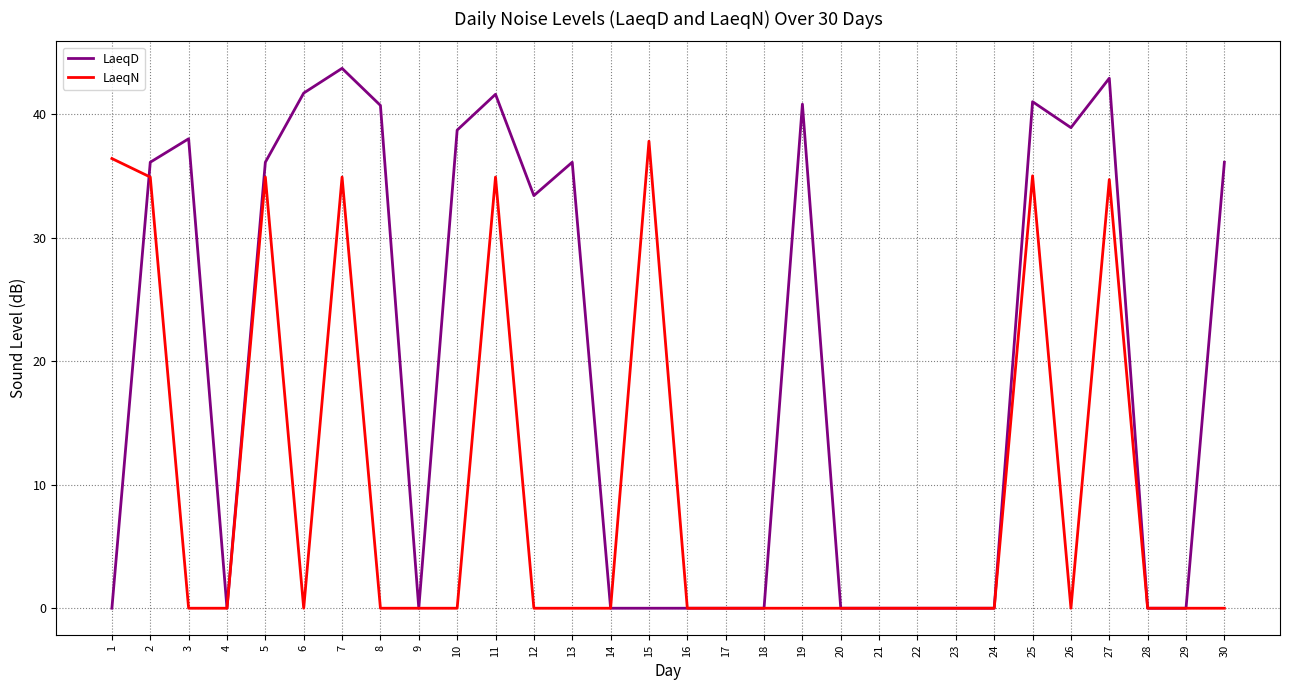

Rank the series at 27 from lowest to highest value.

LaeqN, LaeqD